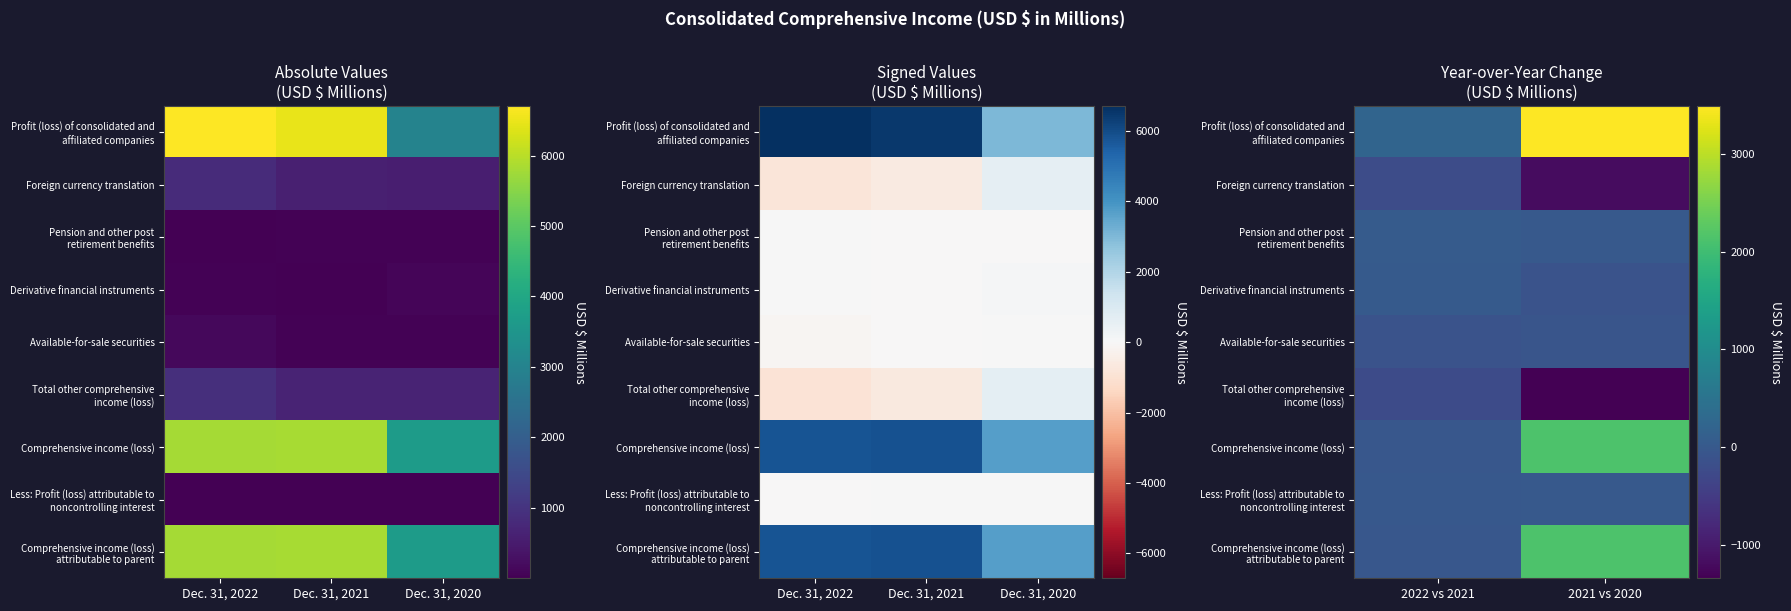

At how many categories does at least one series exceed 1691?

1